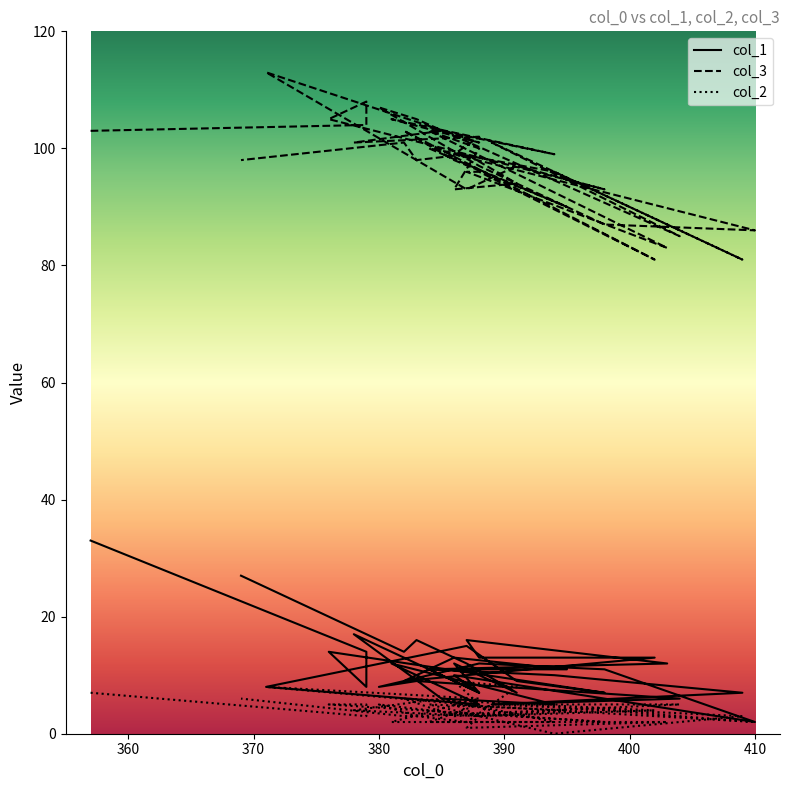

At which category does the chart reach its minimum across all series?

394